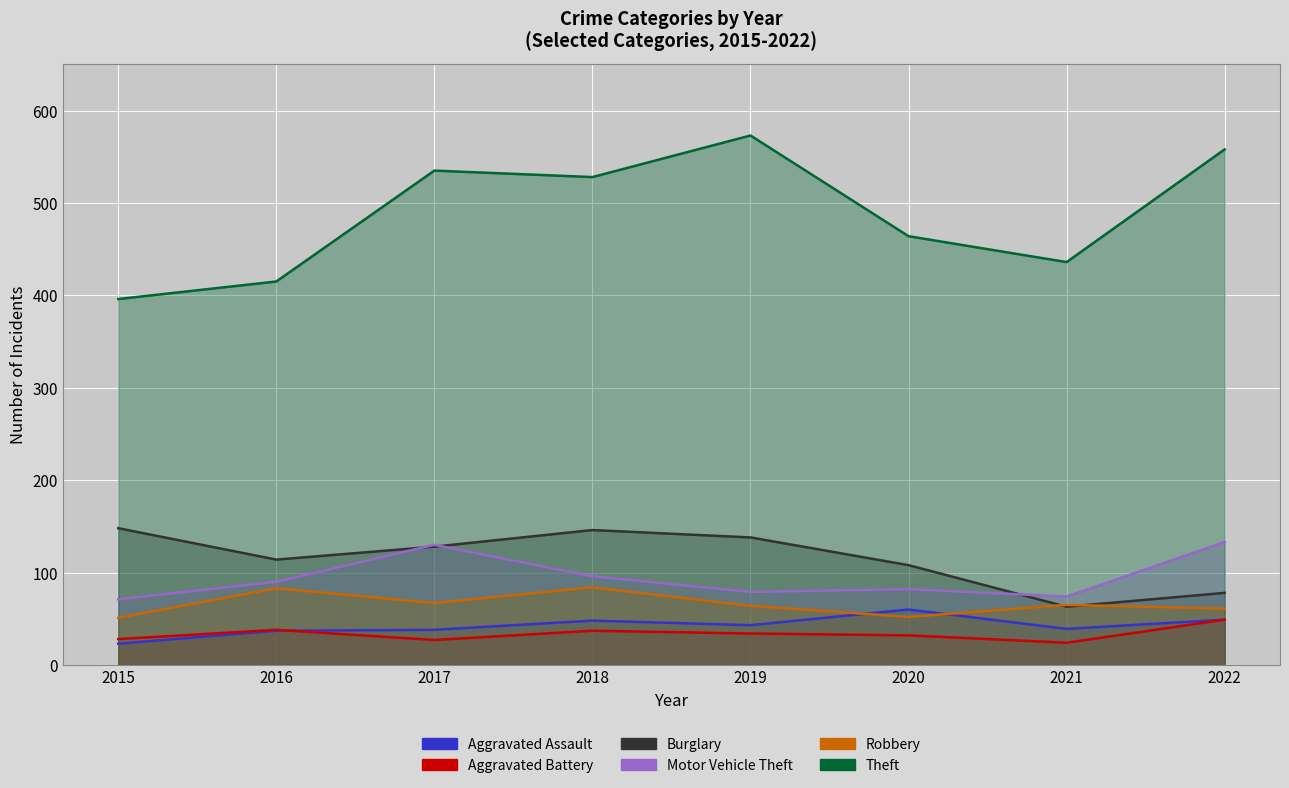

Reading left to right, extract all data points from this chart.

Aggravated Assault: 2015=23	2016=37	2017=38	2018=48	2019=43	2020=60	2021=39	2022=49
Aggravated Battery: 2015=28	2016=38	2017=27	2018=37	2019=34	2020=32	2021=24	2022=49
Burglary: 2015=148	2016=114	2017=128	2018=146	2019=138	2020=108	2021=63	2022=78
Motor Vehicle Theft: 2015=71	2016=90	2017=130	2018=96	2019=79	2020=82	2021=74	2022=133
Robbery: 2015=51	2016=83	2017=67	2018=84	2019=64	2020=52	2021=65	2022=61
Theft: 2015=396	2016=415	2017=535	2018=528	2019=573	2020=464	2021=436	2022=558